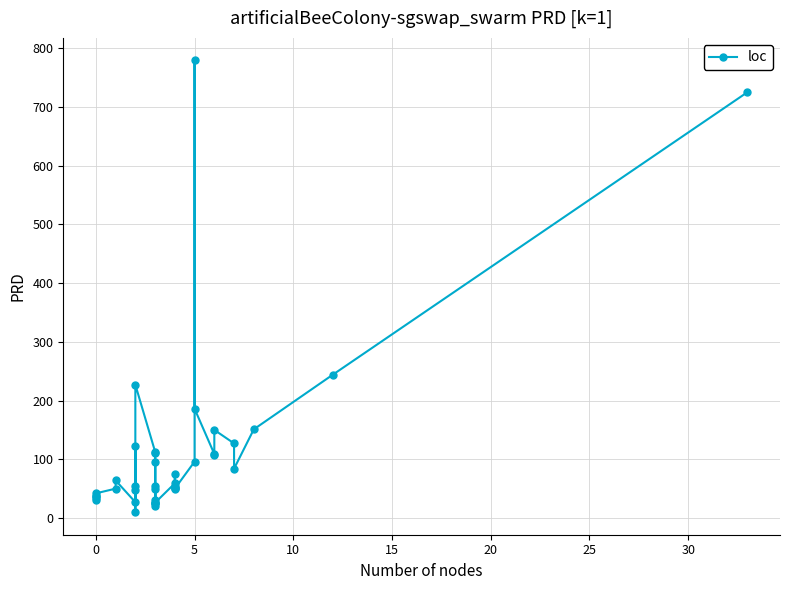

What is the maximum value shown in the chart?

779